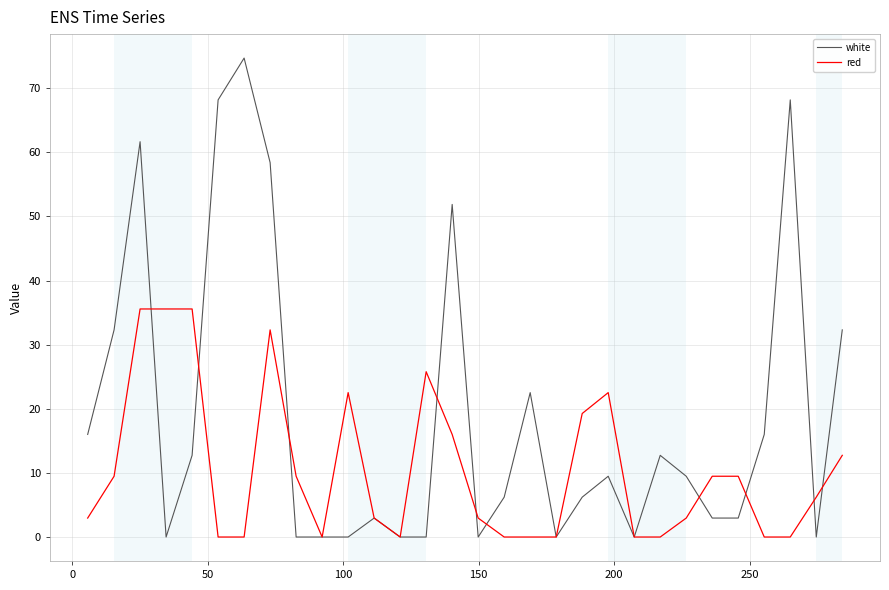

Which series has the largest total across all categories?

white